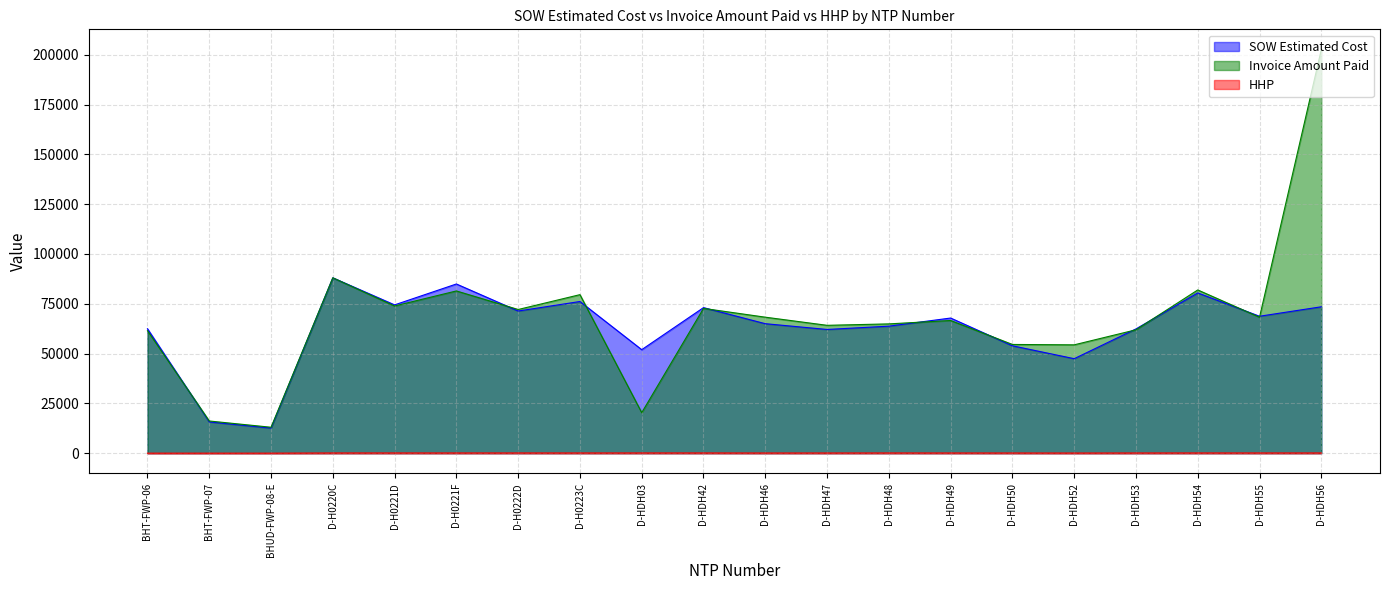

How many positive values does the HHP series have?

17